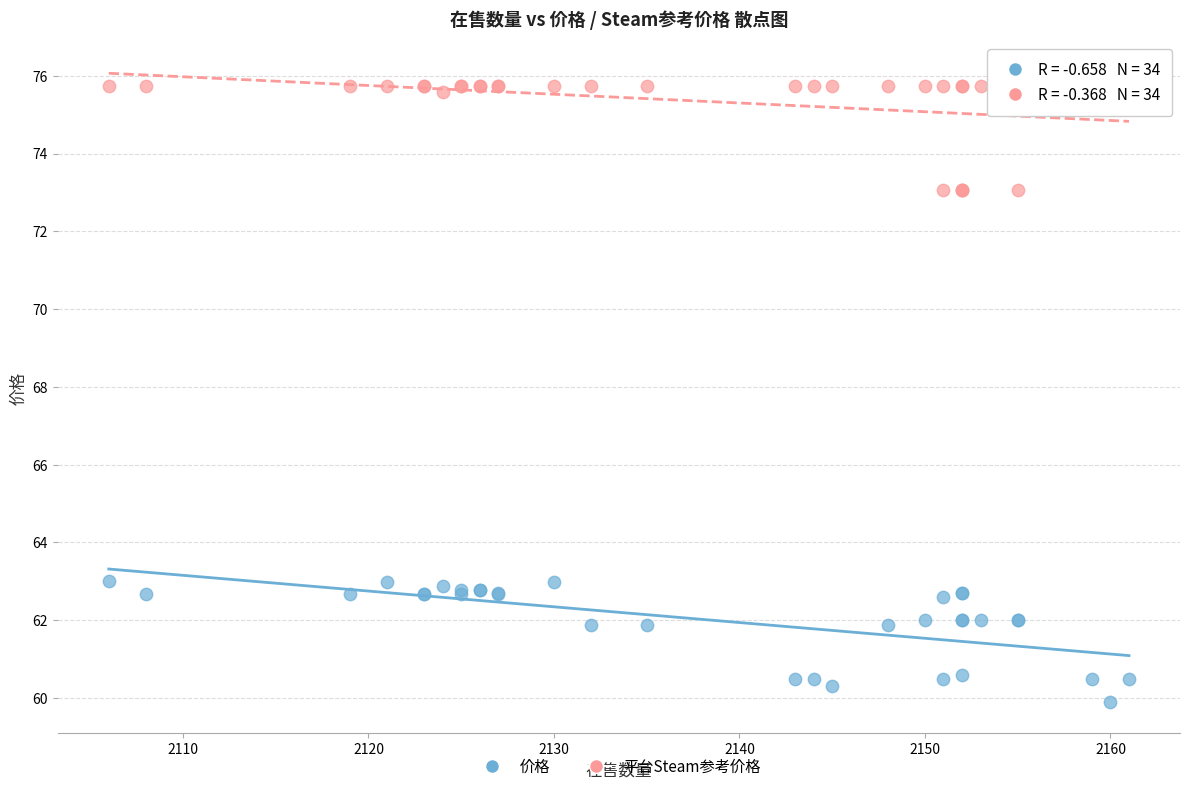

Which series contains the highest Y value?

平台Steam参考价格